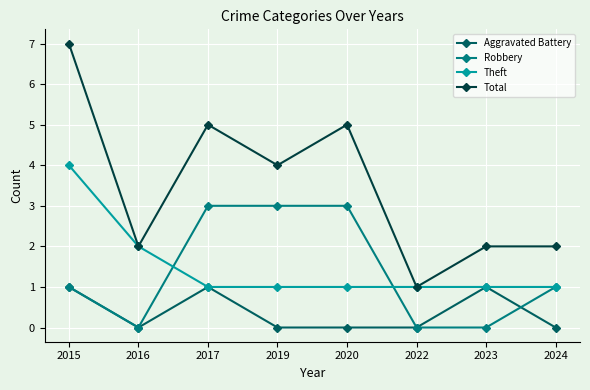

Which series has the largest total across all categories?

Total